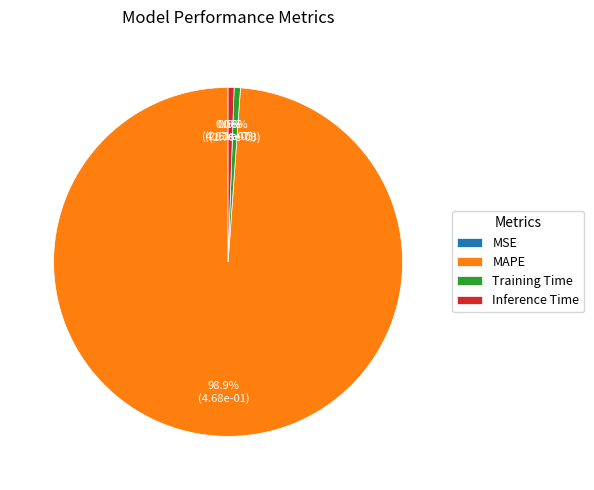

What is the largest slice in the pie chart?

MAPE